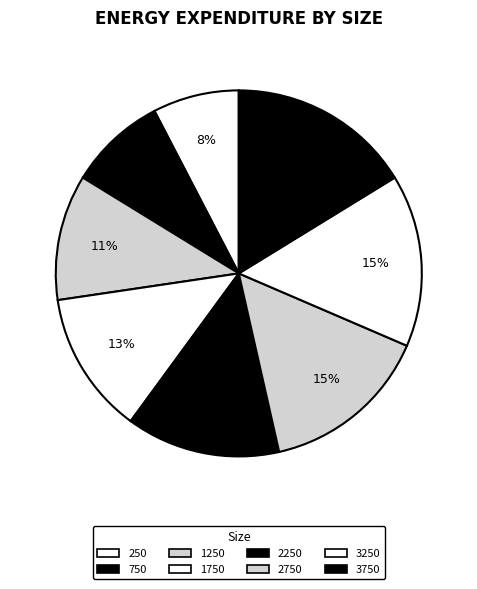

How many segments does this pie chart have?

8